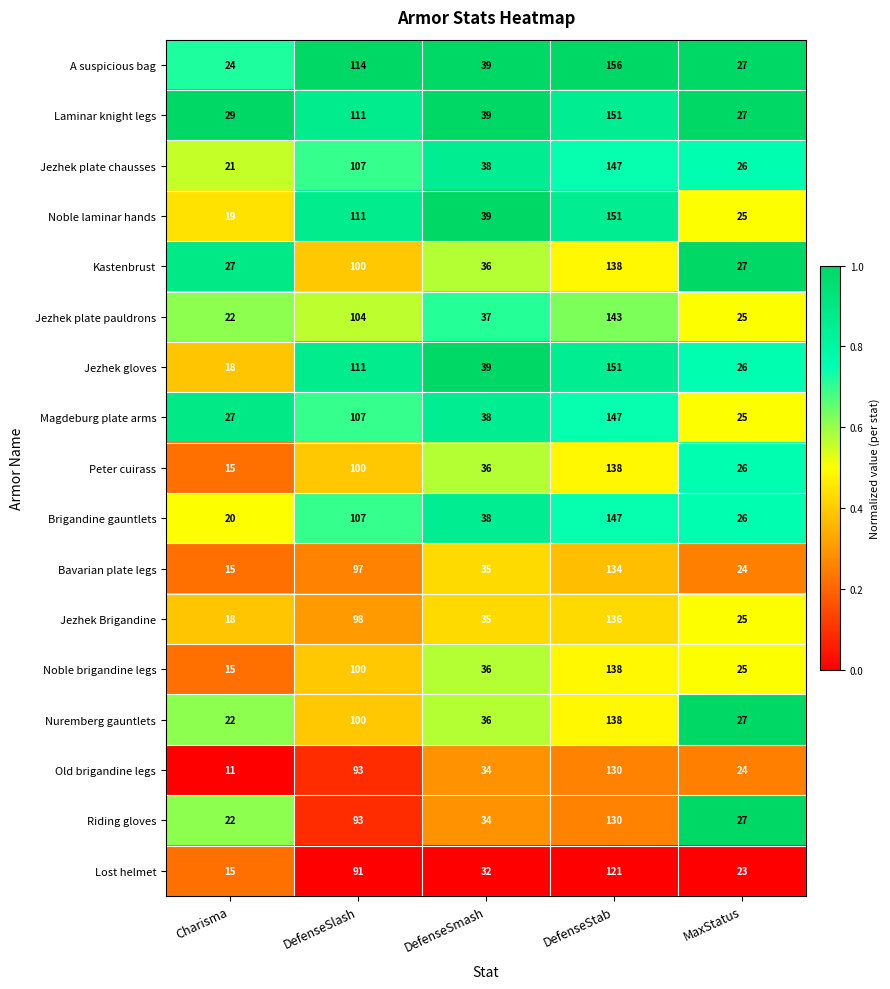

What is the smallest value displayed?

11